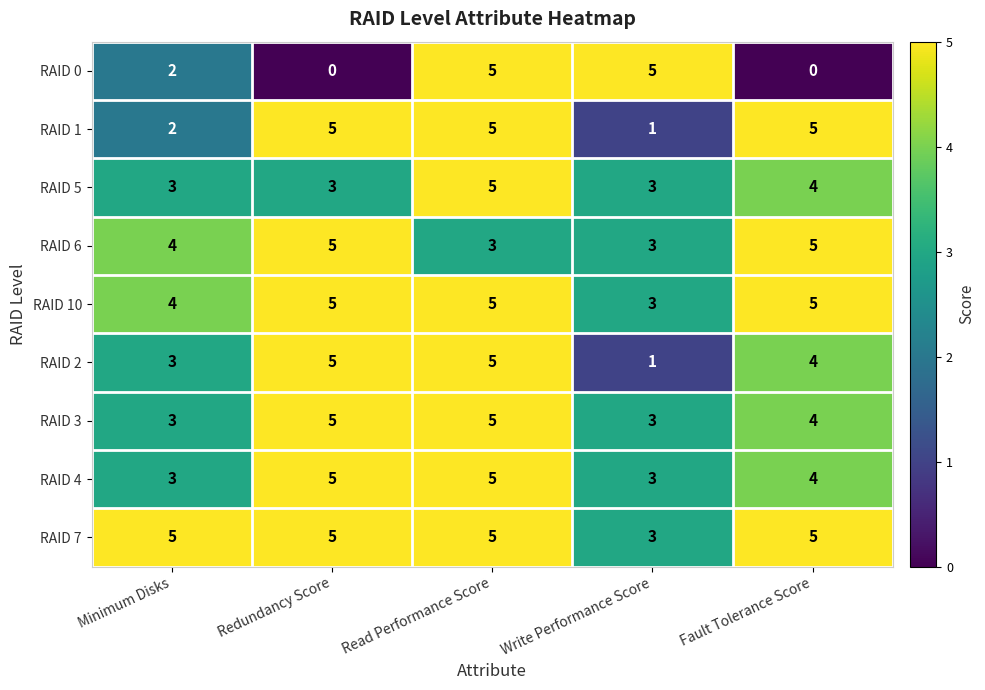

How many categories are shown in the chart?

5